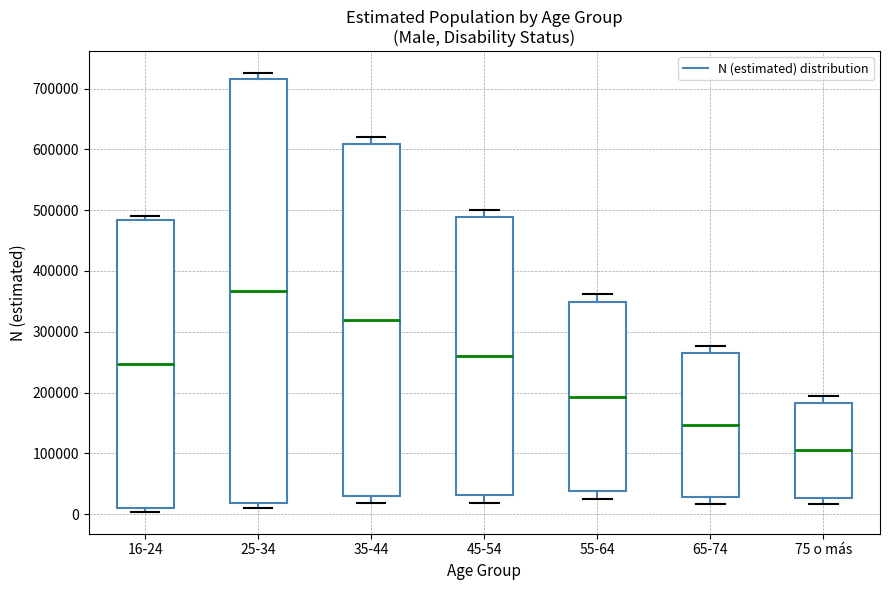

Reading left to right, transcribe this box plot: for each box, give where its median line is, the range the box spans, and where its two whiskers end, as read against the y-axis. The values are not printed on the chart, so give them approximately, as read against the axis.

16-24: median 250000, box 10000 to 480000, whiskers 0 to 490000
25-34: median 370000, box 20000 to 720000, whiskers 10000 to 730000
35-44: median 320000, box 30000 to 610000, whiskers 20000 to 620000
45-54: median 260000, box 30000 to 490000, whiskers 20000 to 500000
55-64: median 190000, box 40000 to 350000, whiskers 30000 to 360000
65-74: median 150000, box 30000 to 260000, whiskers 20000 to 280000
75 o más: median 100000, box 30000 to 180000, whiskers 20000 to 190000